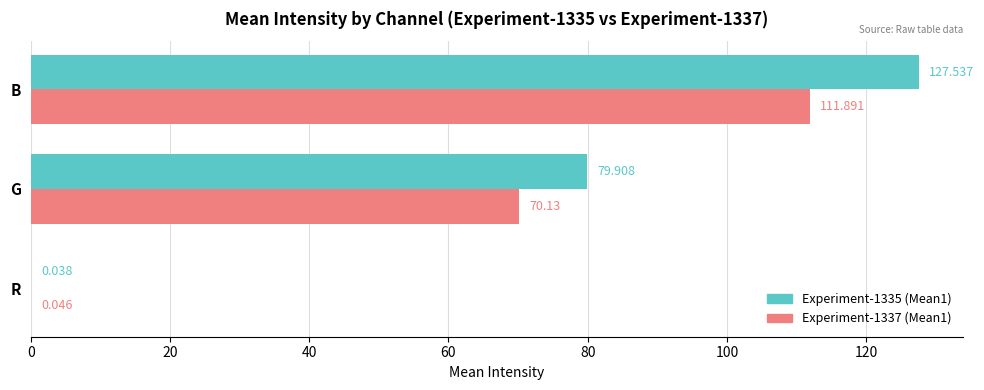

What are all the series names shown in the legend?

Experiment-1335 (Mean1), Experiment-1337 (Mean1)